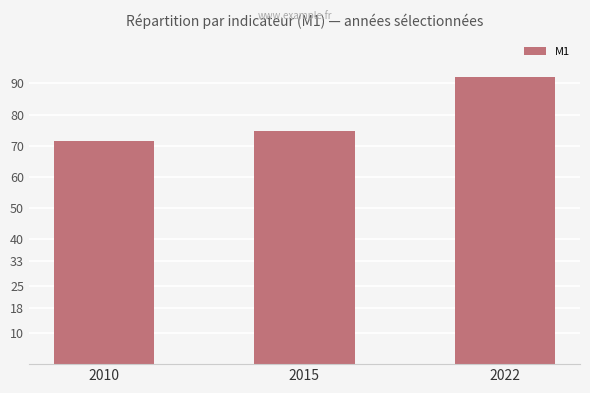

What is the sum of all values?

238.5